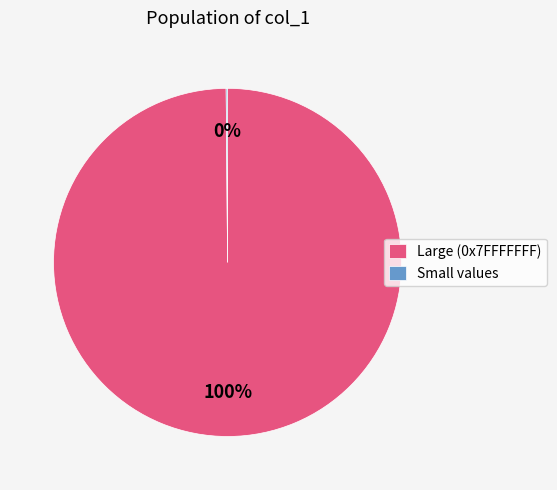

To the nearest percent, what is the average slice percentage?

50%